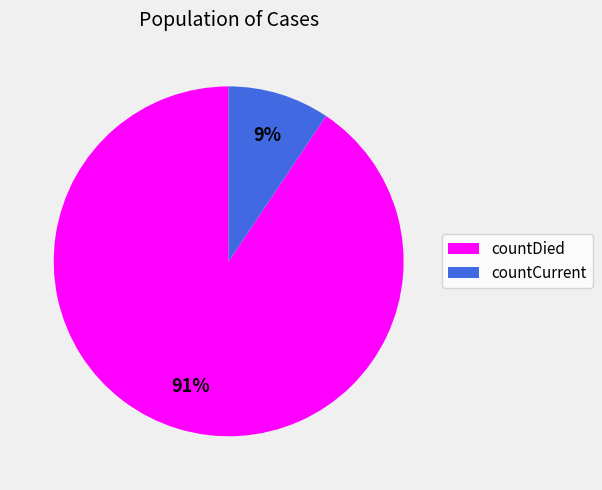

Rank the categories by value from highest to lowest.

countDied, countCurrent